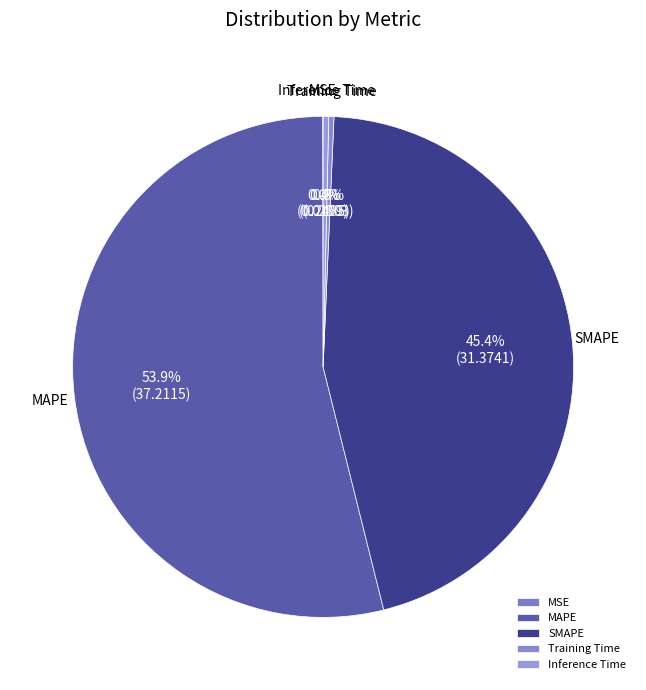

Between SMAPE and Inference Time, which is larger?

SMAPE